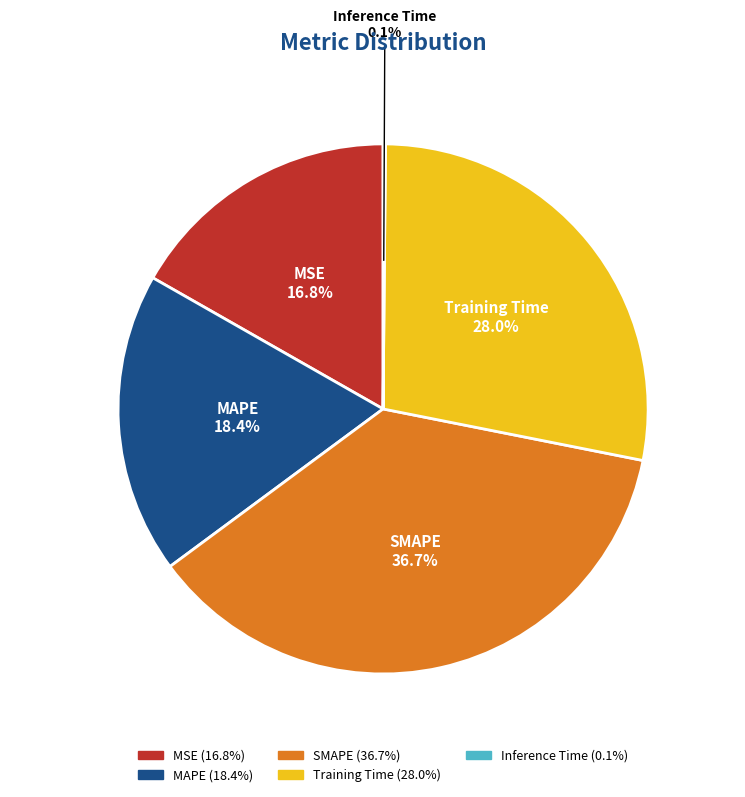

Rank the categories by value from lowest to highest.

Inference Time, MSE, MAPE, Training Time, SMAPE